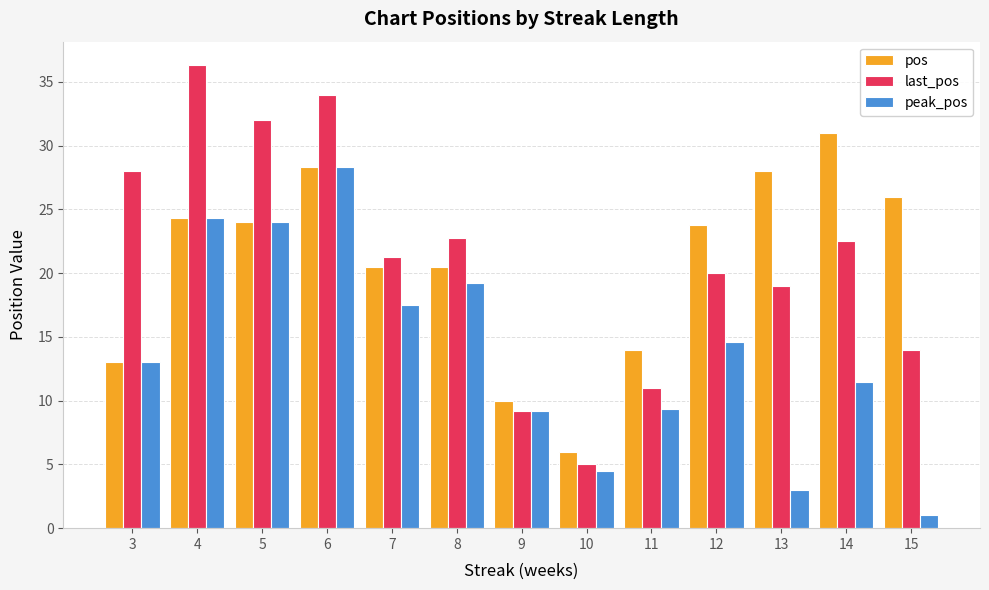

What is the sum of the last_pos values at 4 and 8?

59.1